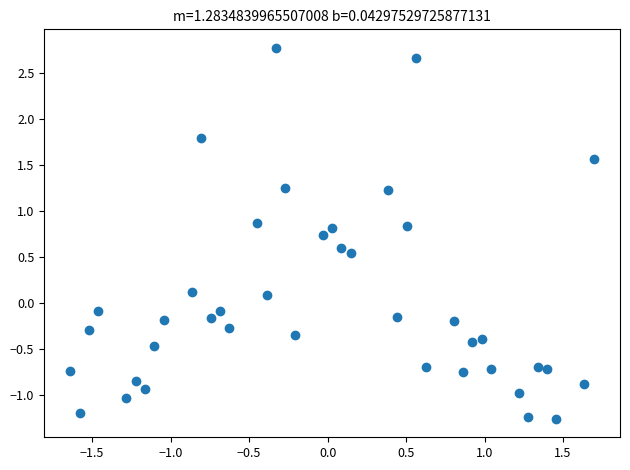

What is the range of X values (max minus min)?

3.3